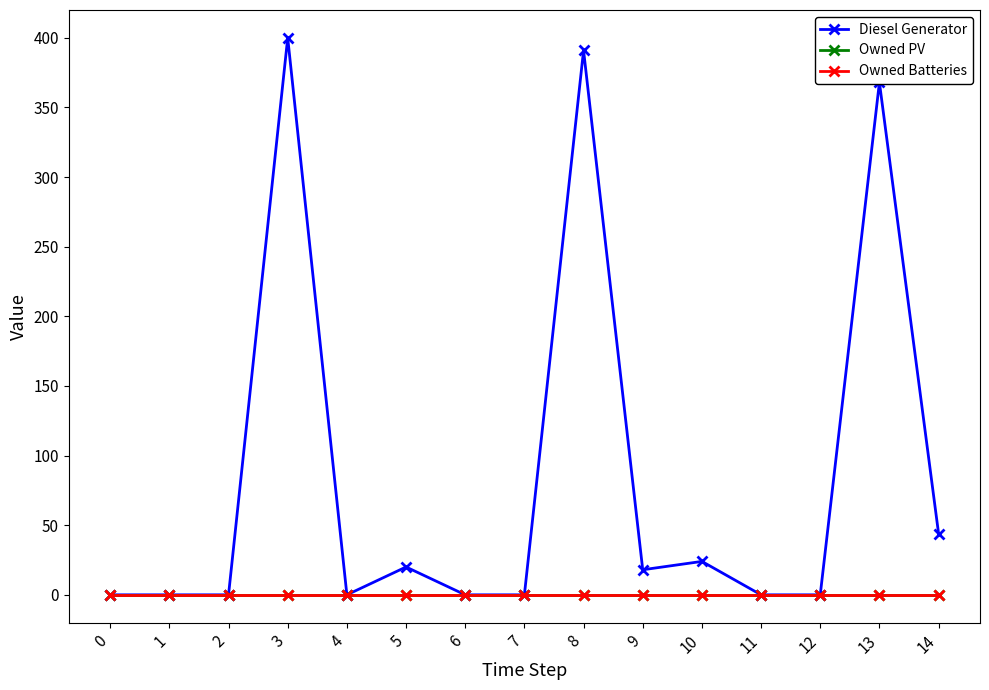

Is this an area chart (filled region under the line)?

No